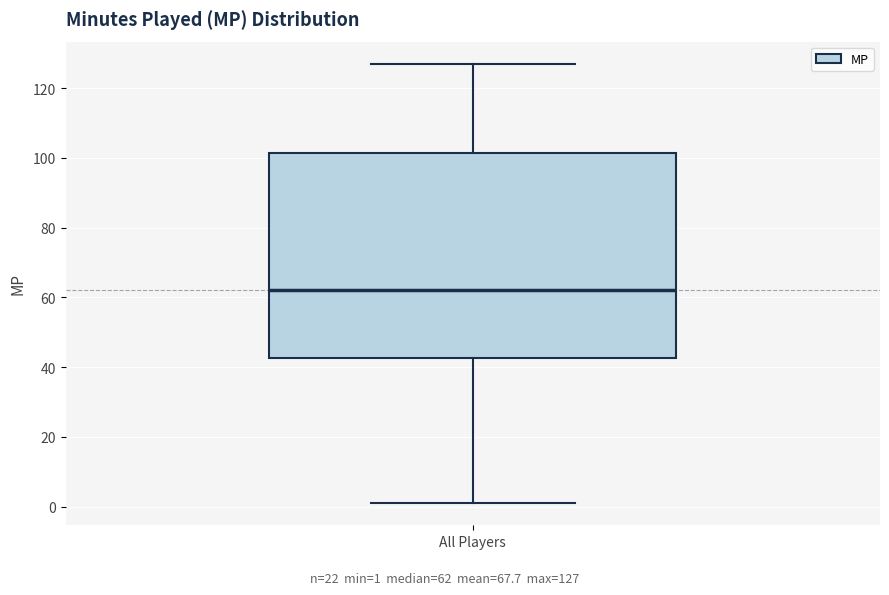

Where is the lower edge of the box for All Players on the y-axis? The values are not printed on the chart, so give them approximately, as read against the axis.

42